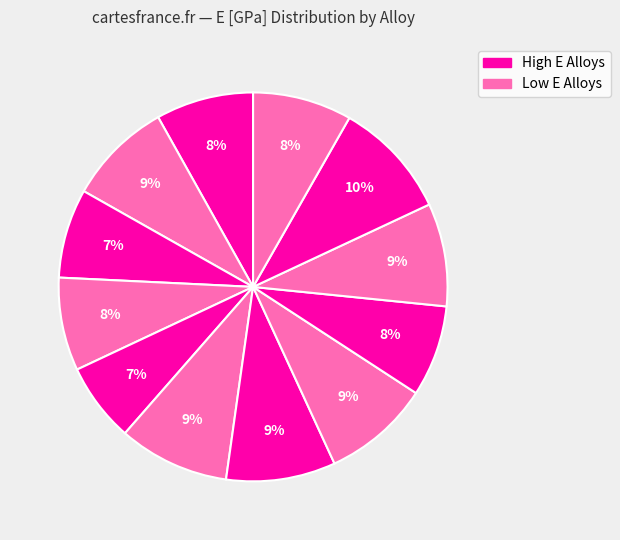

Count the number of slices in the pie.

12